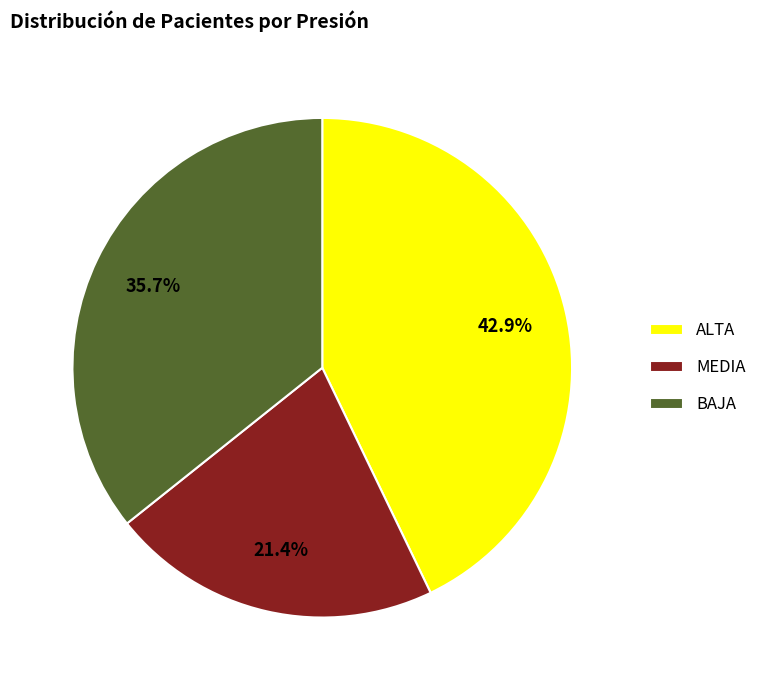

What percentage is the ALTA slice, to the nearest percent?

43%